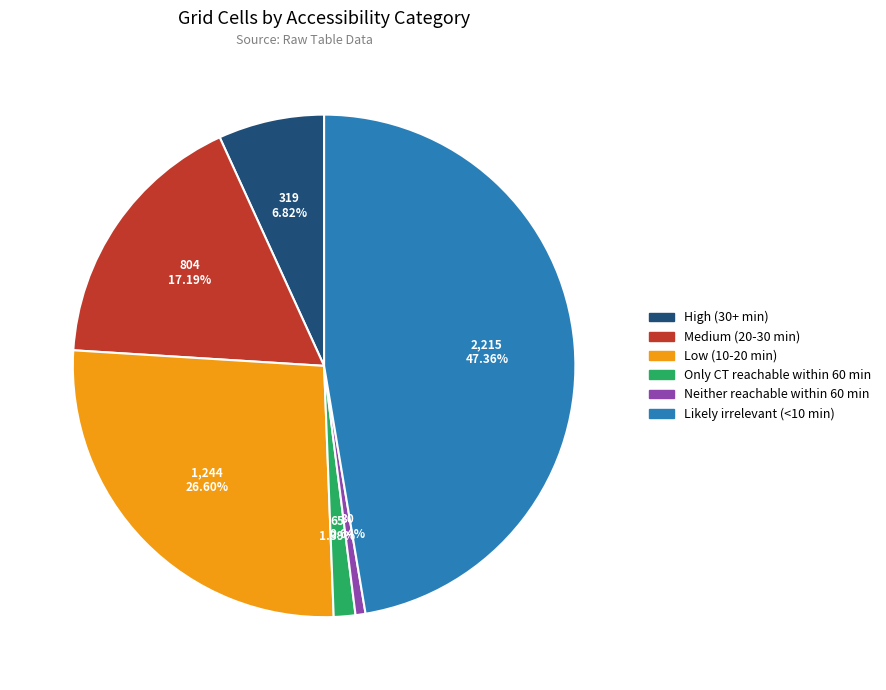

How many slices are in this pie chart?

6